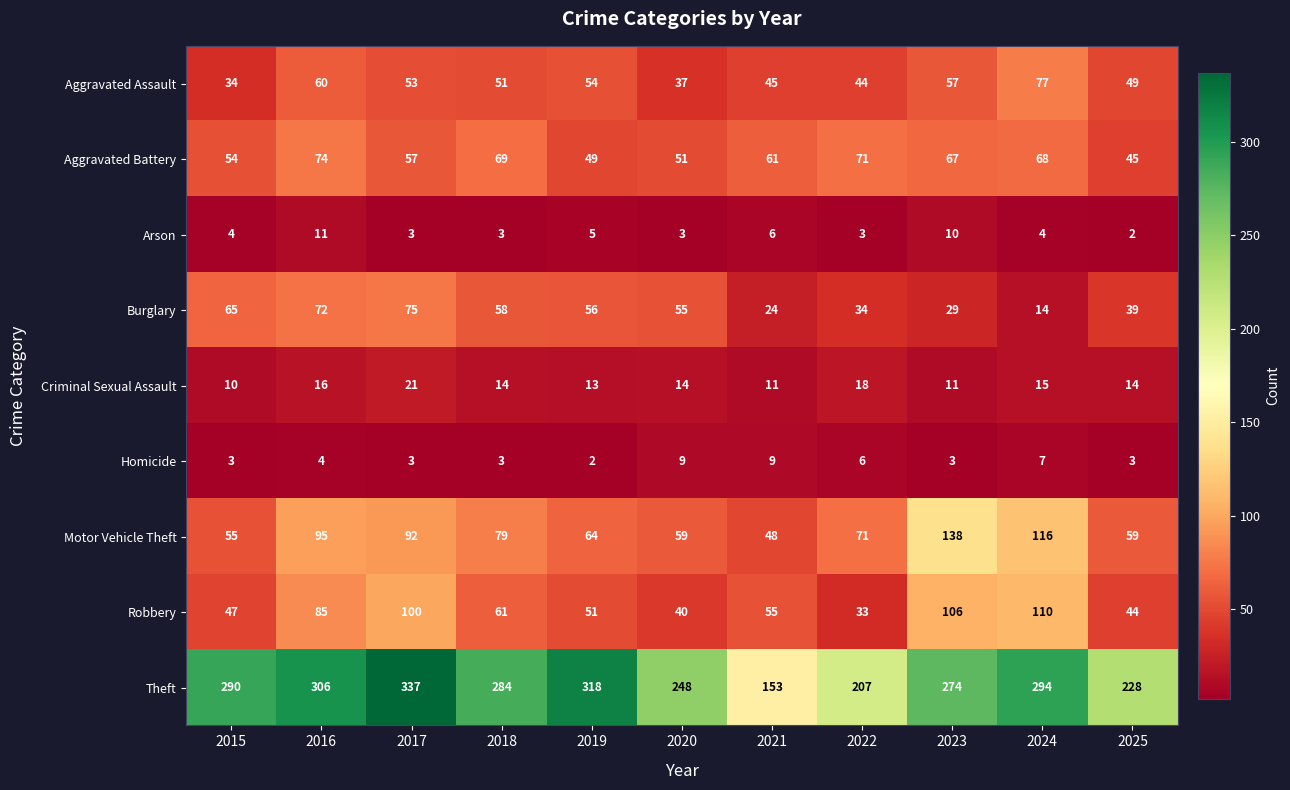

How many series are shown in this chart?

9